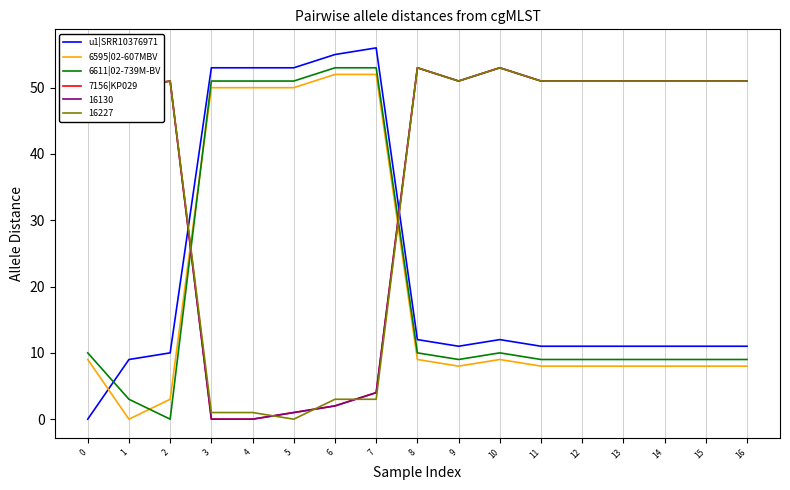

Which series has the largest range (max minus min)?

u1|SRR10376971